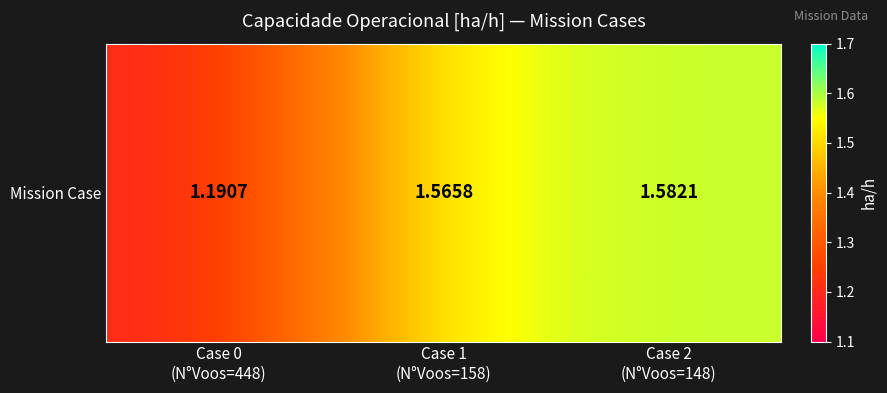

Reading left to right, transcribe all the data shown in this chart.

1.2	1.6	1.6